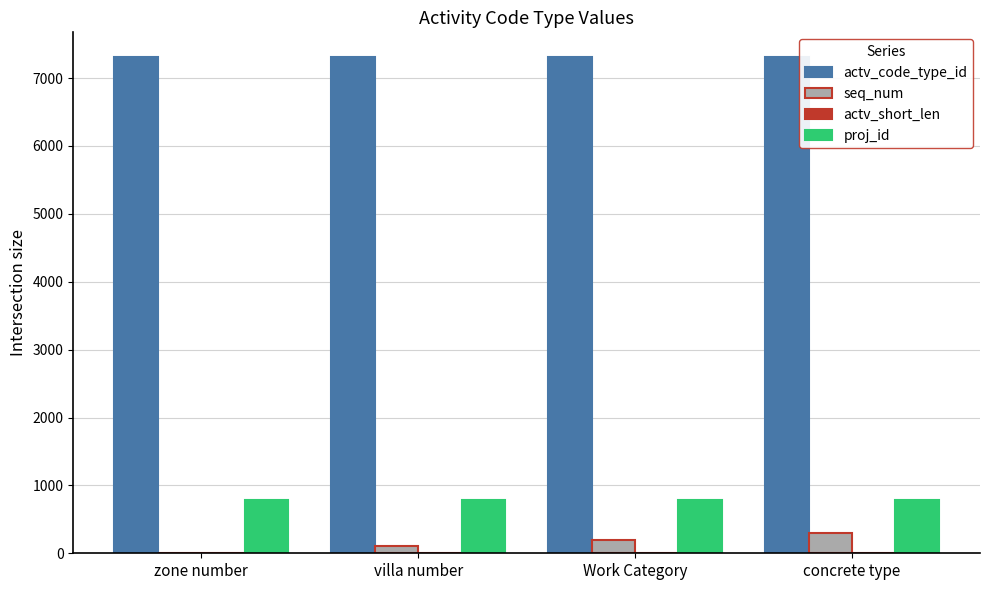

Are the bars grouped side by side (vs. stacked)?

Yes